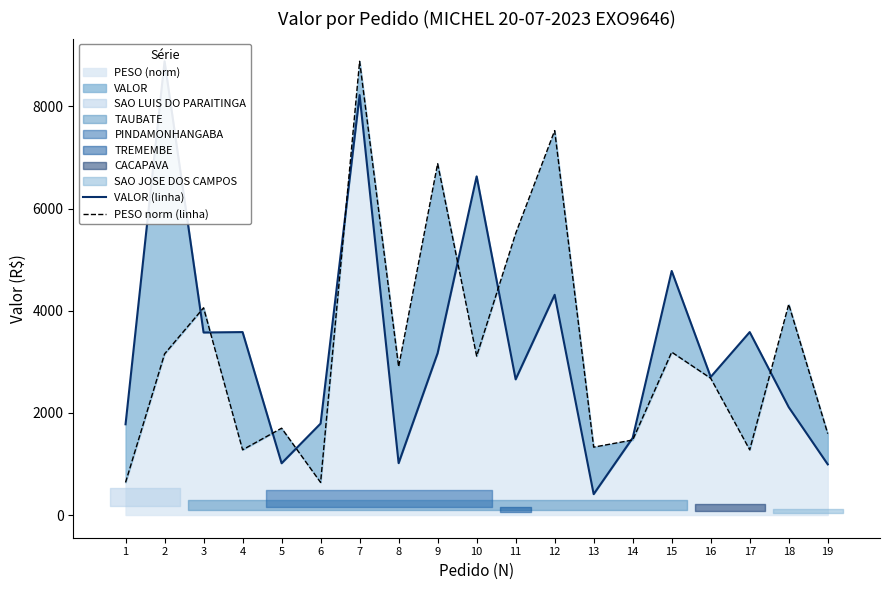

Does the chart display data point markers on the line(s)?

No